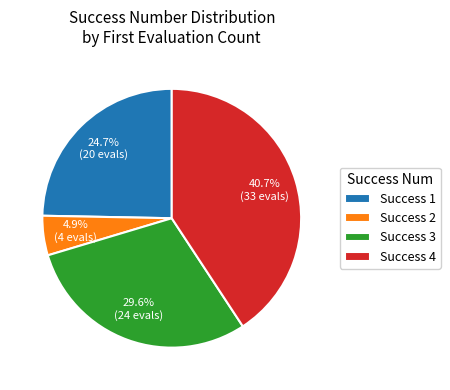

Is Success 1 the majority of the pie?

No